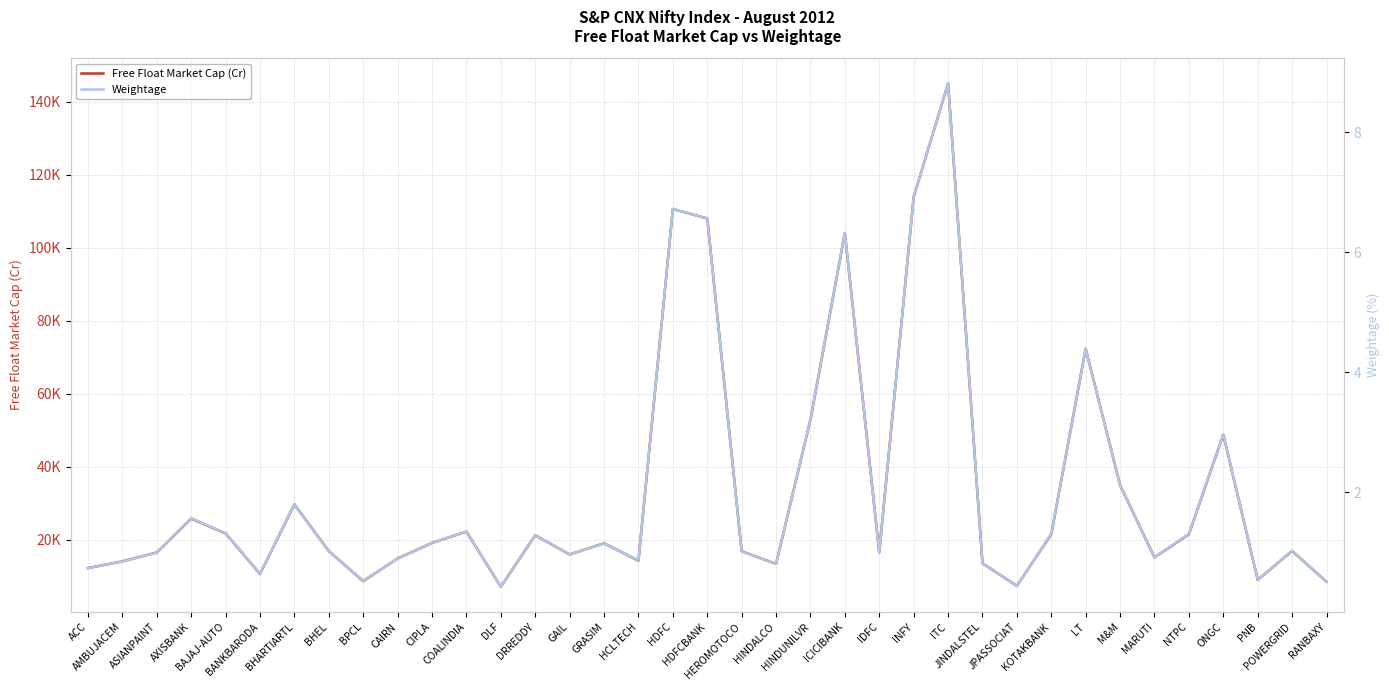

Where is Weightage nearest to the value 4?

LT